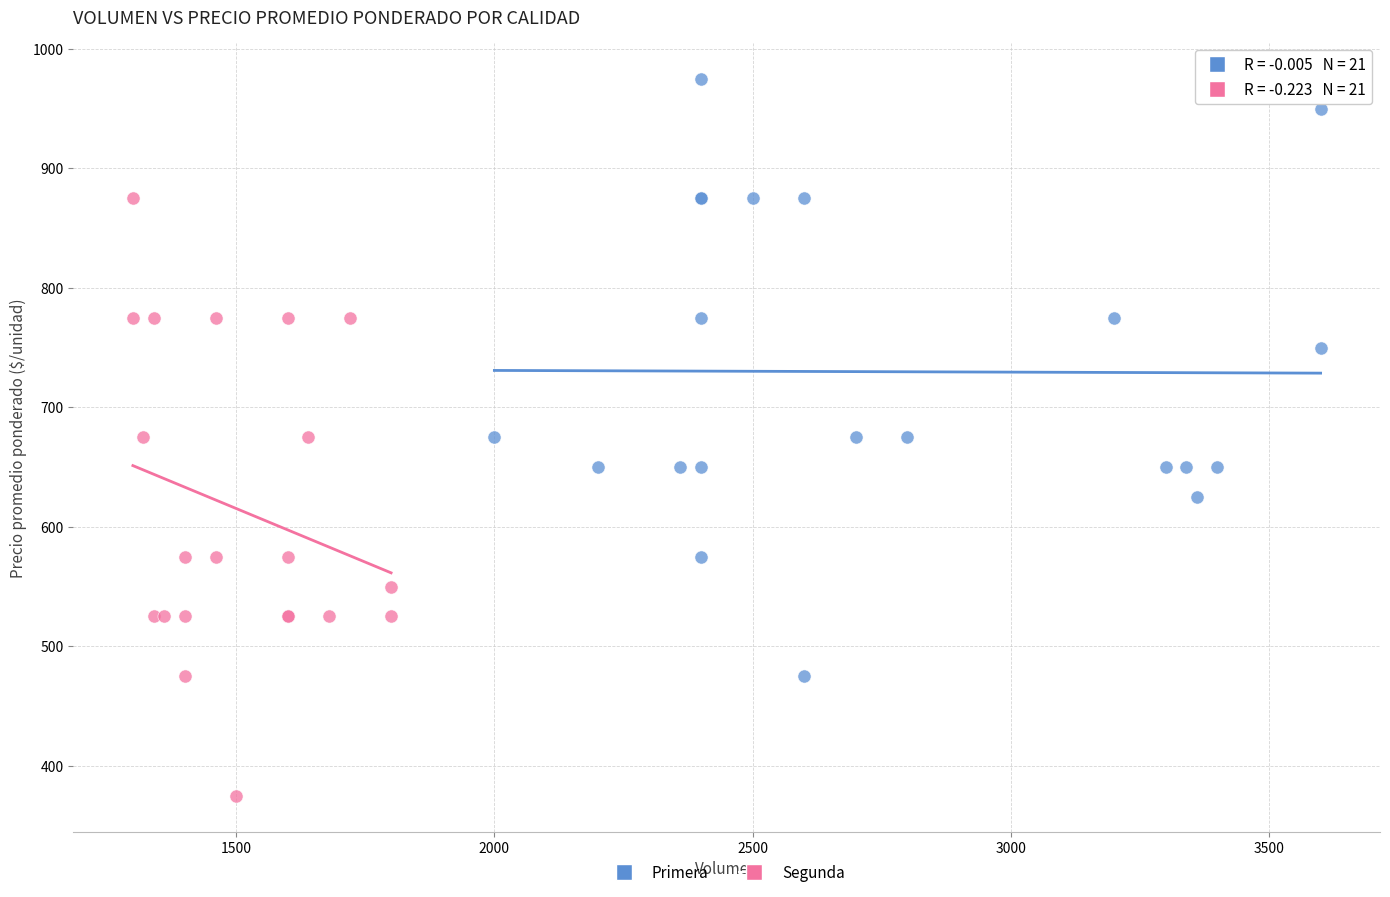

What are all the series names shown in the legend?

Primera, Segunda